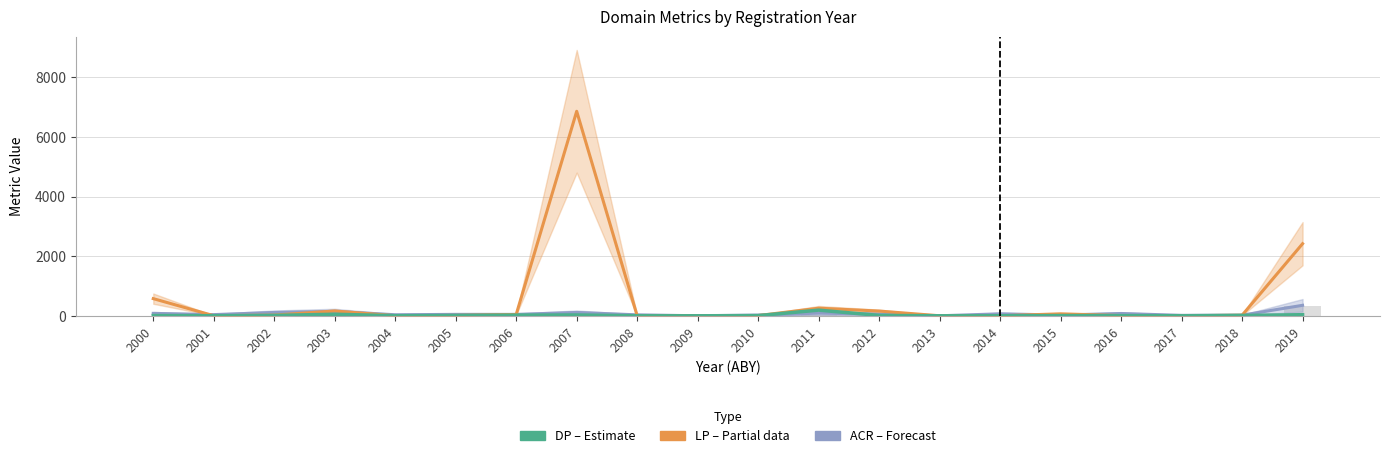

What is the value of the ACR line bar at the 4th from the left?

147